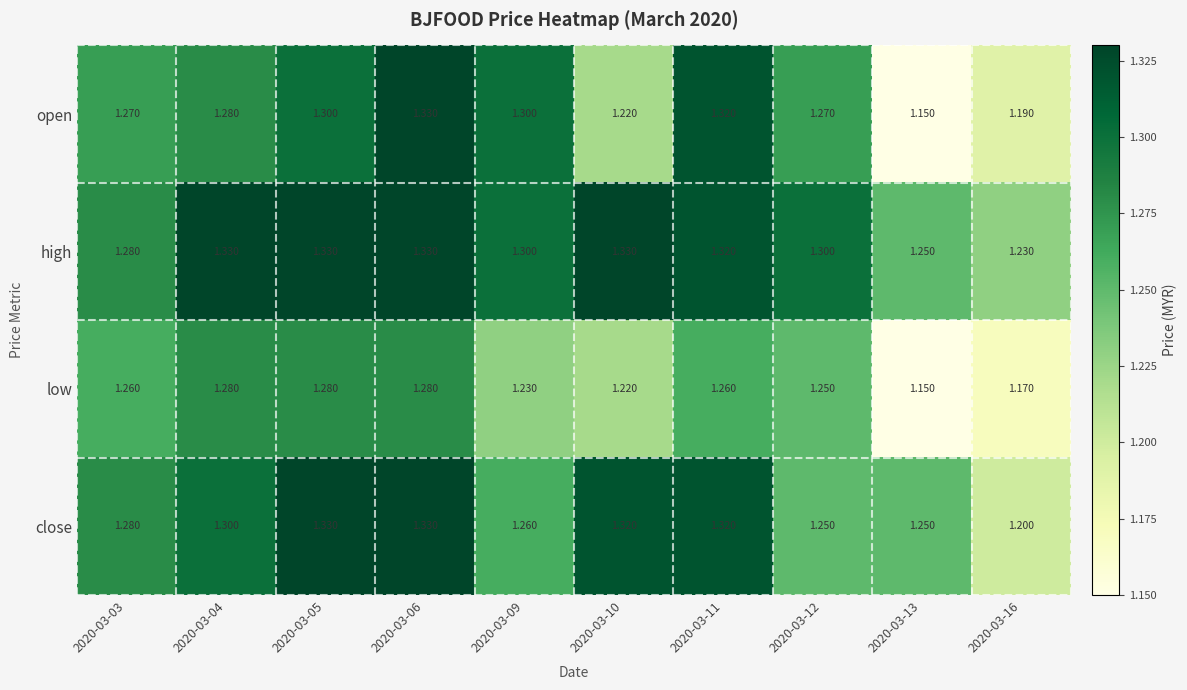

At which category is the sum across all series the highest?

2020-03-06